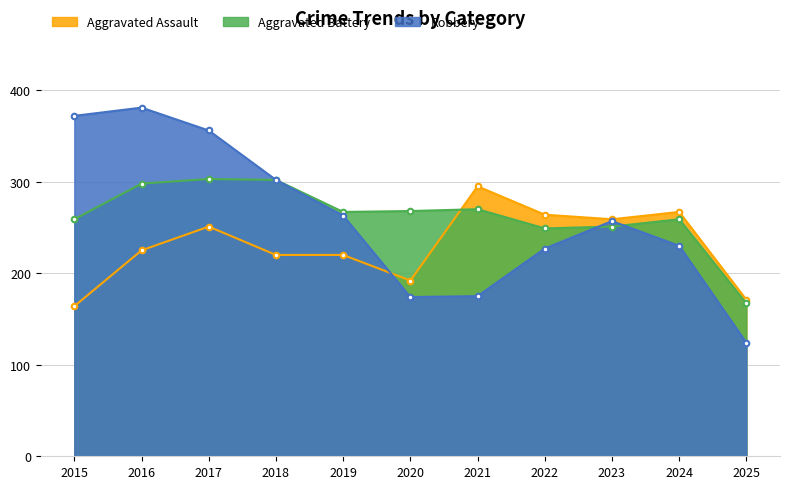

At which category is the sum across all series the highest?

2017